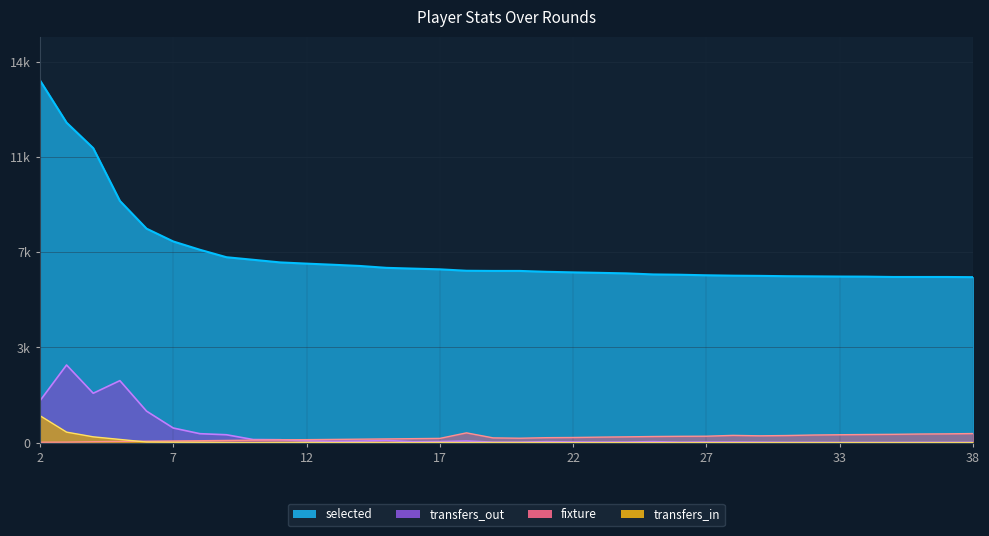

At which category does the chart reach its minimum across all series?

22